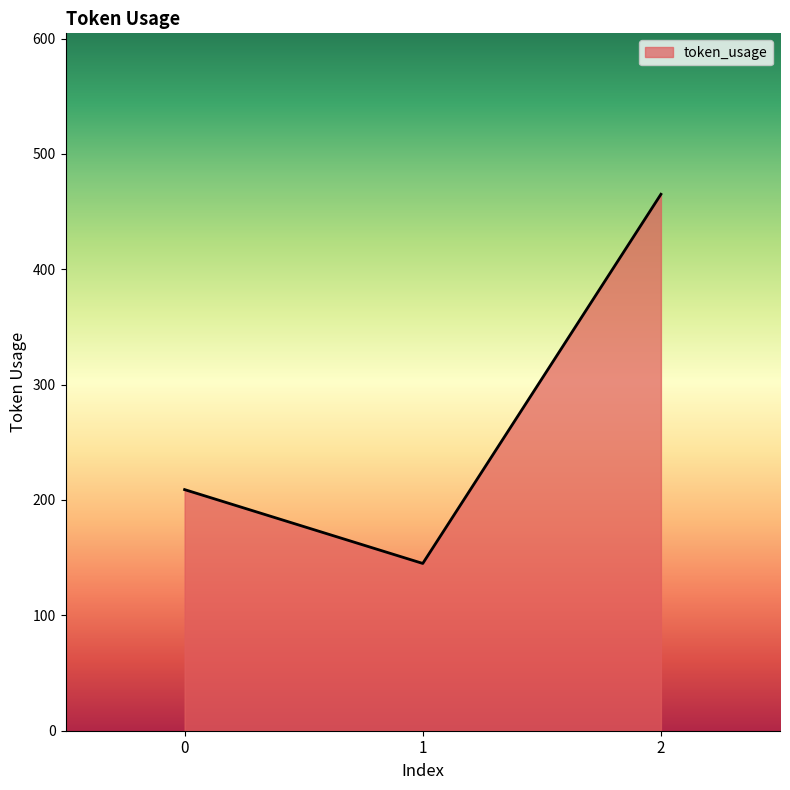

At which category does the chart reach its peak across all series?

2